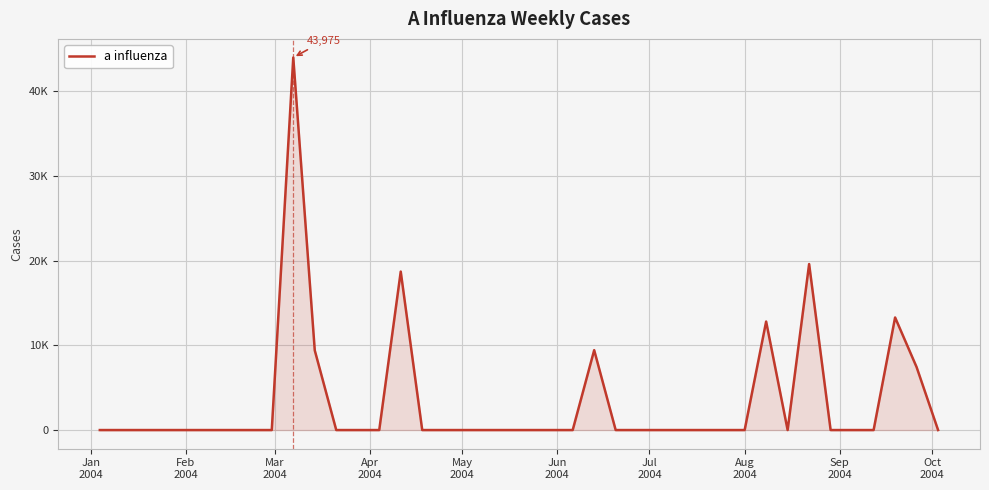

Does the chart have visible grid lines?

Yes